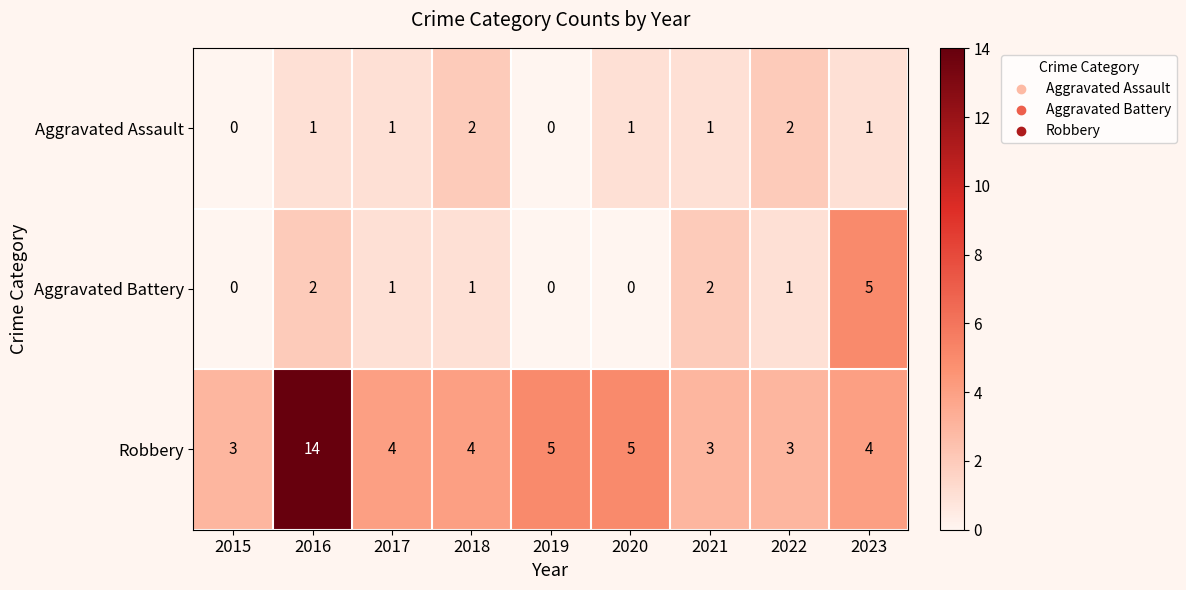

Which category has the highest value across all series?

2016